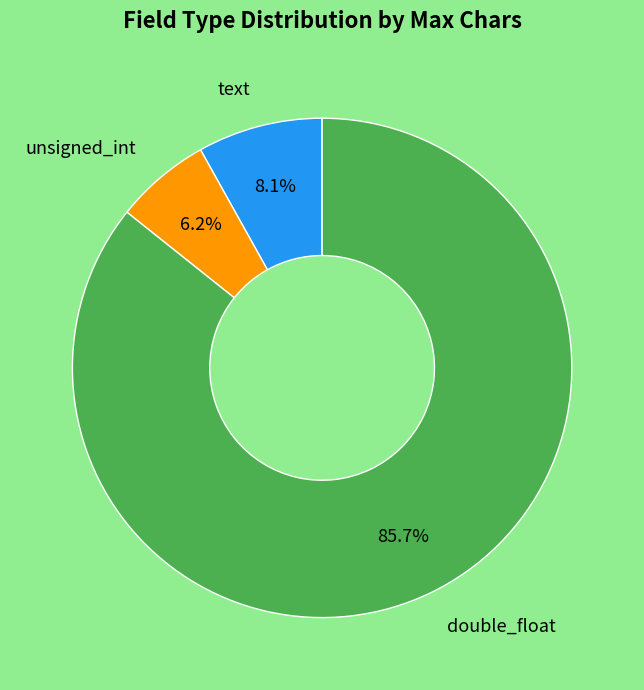

Is there any slice that represents more than half of the pie?

Yes